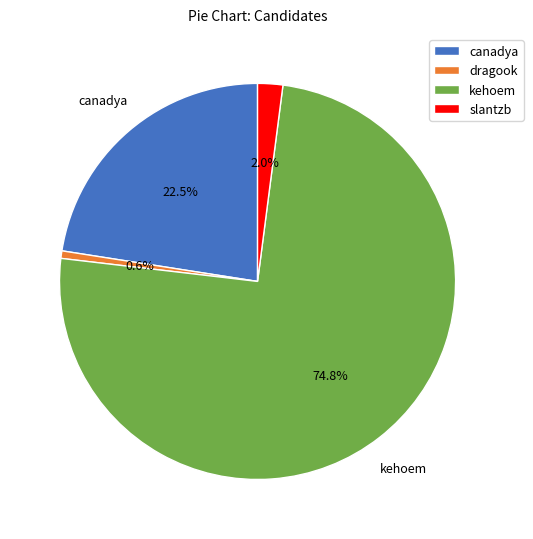

Is the sum of canadya and dragook greater than half?

No